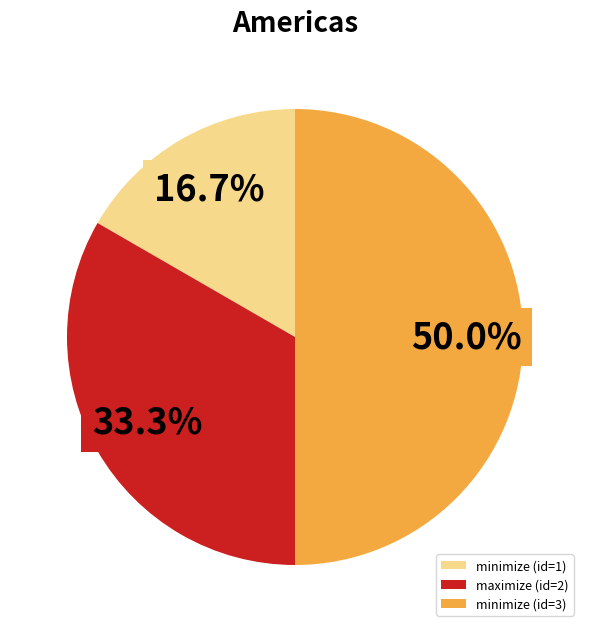

Rank the categories by value from lowest to highest.

minimize (id=1), maximize (id=2), minimize (id=3)